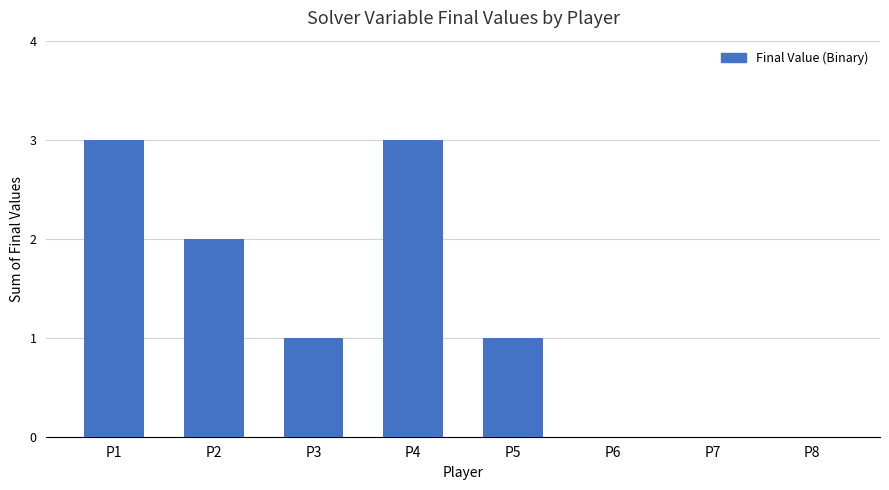

What is the average value?

1